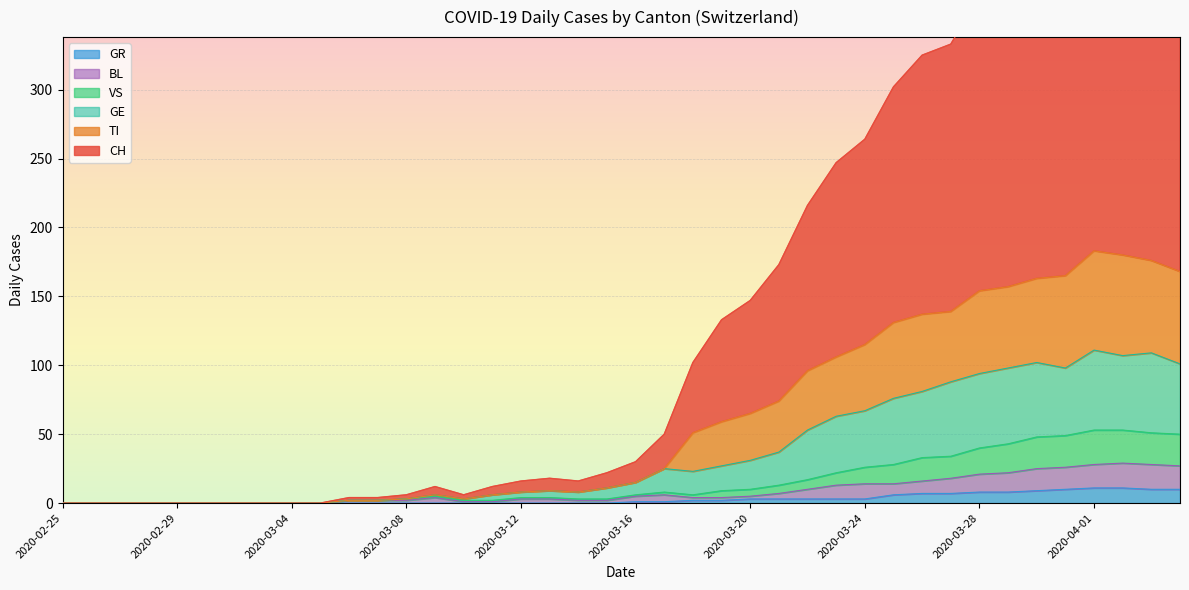

How many positive values does the GE series have?

30